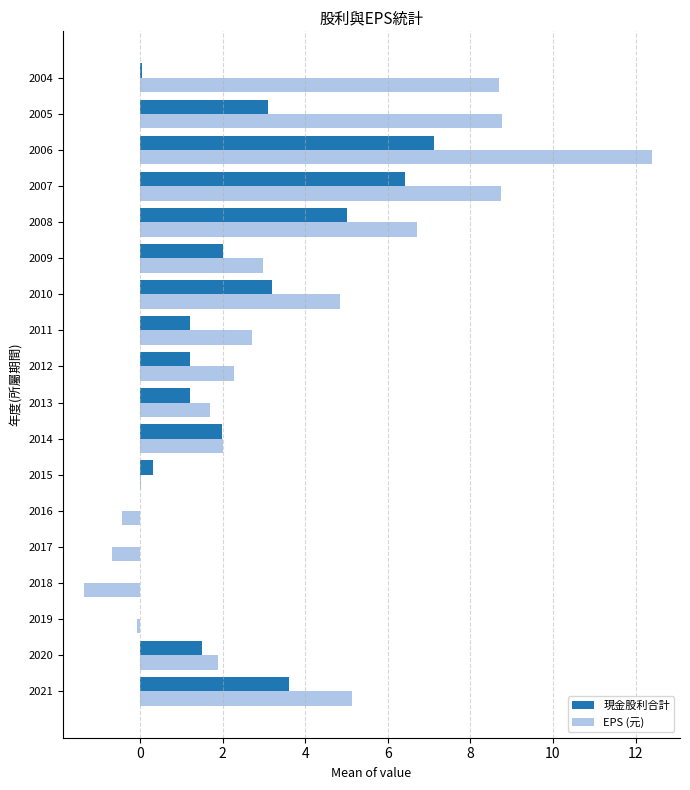

Count the number of categories in the chart.

18